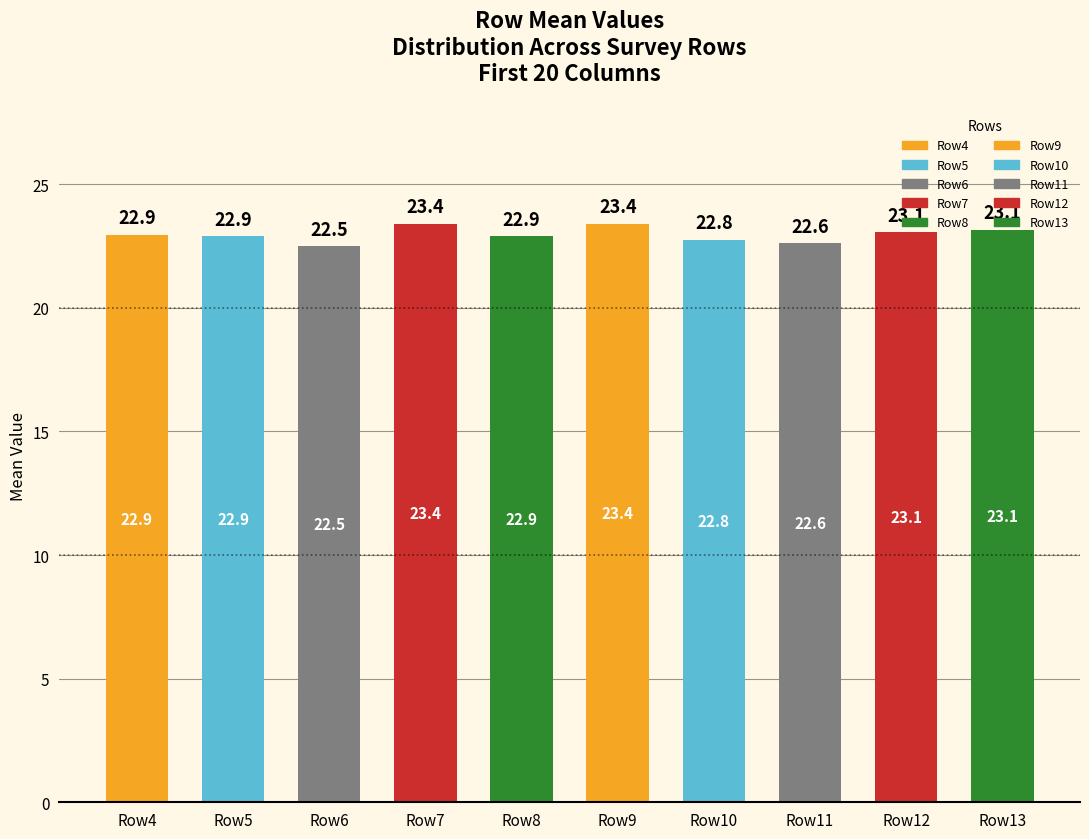

How many data points does each series have?

10